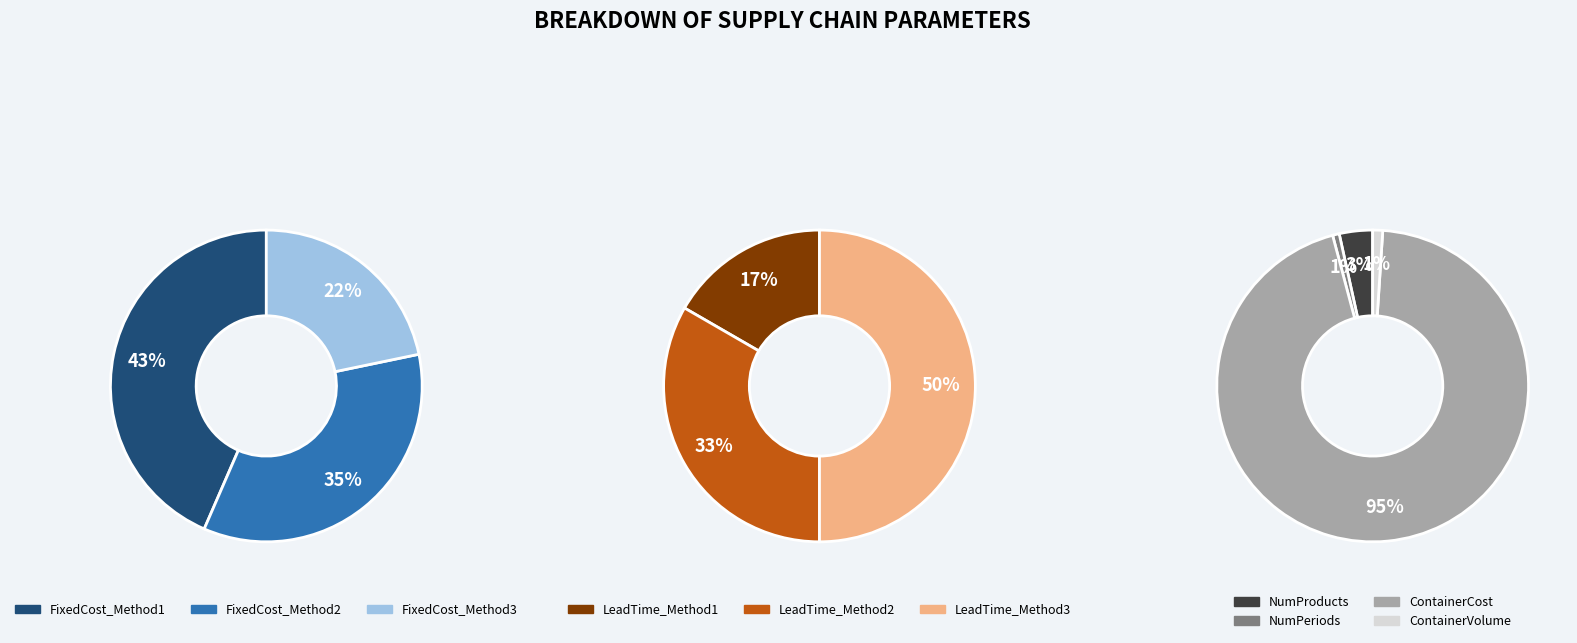

What is the ratio of the value at FixedCost_Method1 to the value at FixedCost_Method3?

2.0